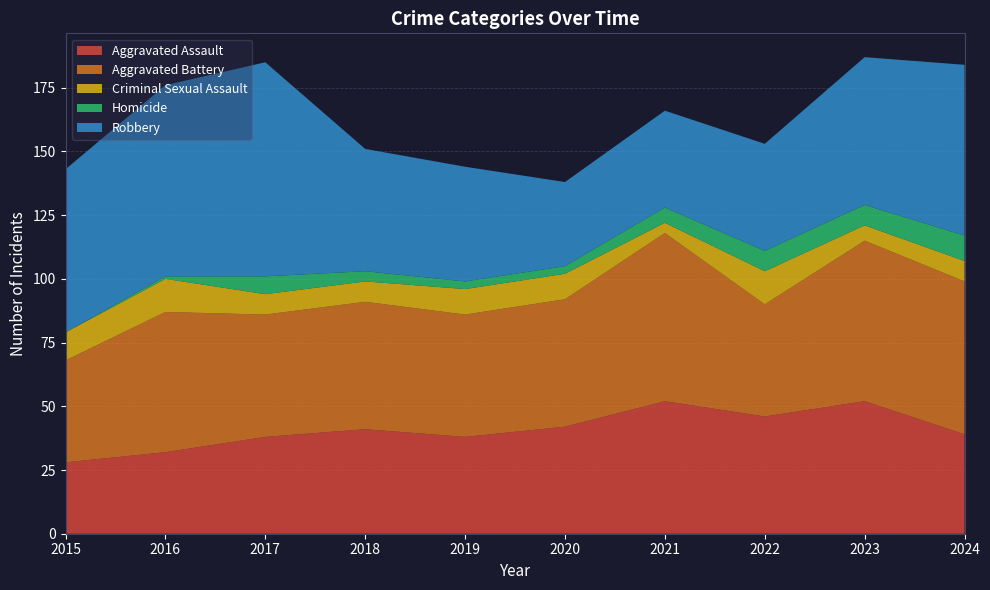

Reading left to right, list all the values displayed in this chart.

Aggravated Assault: 28	32	38	41	38	42	52	46	52	39
Aggravated Battery: 40	55	48	50	48	50	66	44	63	60
Criminal Sexual Assault: 11	13	8	8	10	10	4	13	6	8
Homicide: 0	1	7	4	3	3	6	8	8	10
Robbery: 64	75	84	48	45	33	38	42	58	67